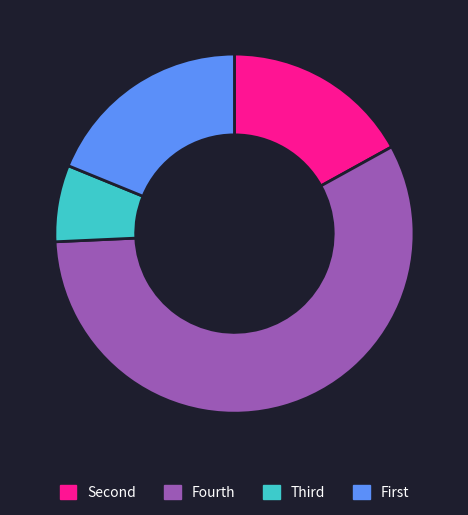

Is there a majority slice in this chart?

Yes